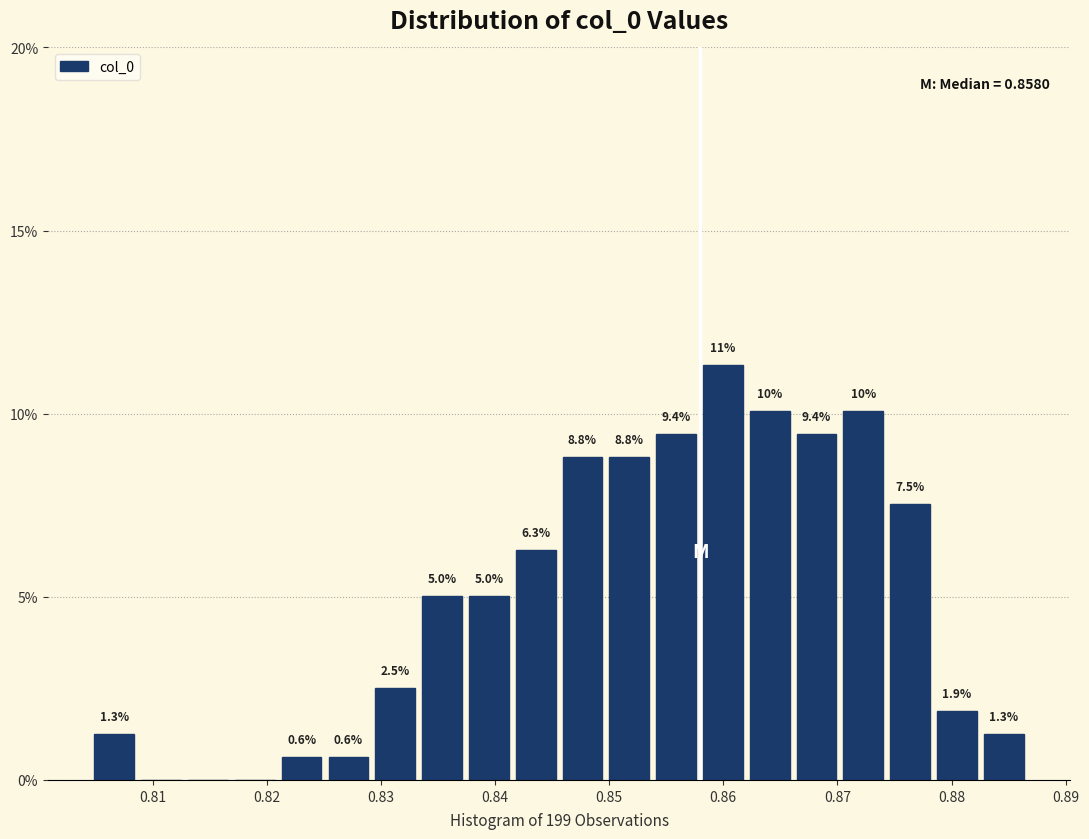

Which range on the x-axis has the tallest bar?

0.858 to 0.862